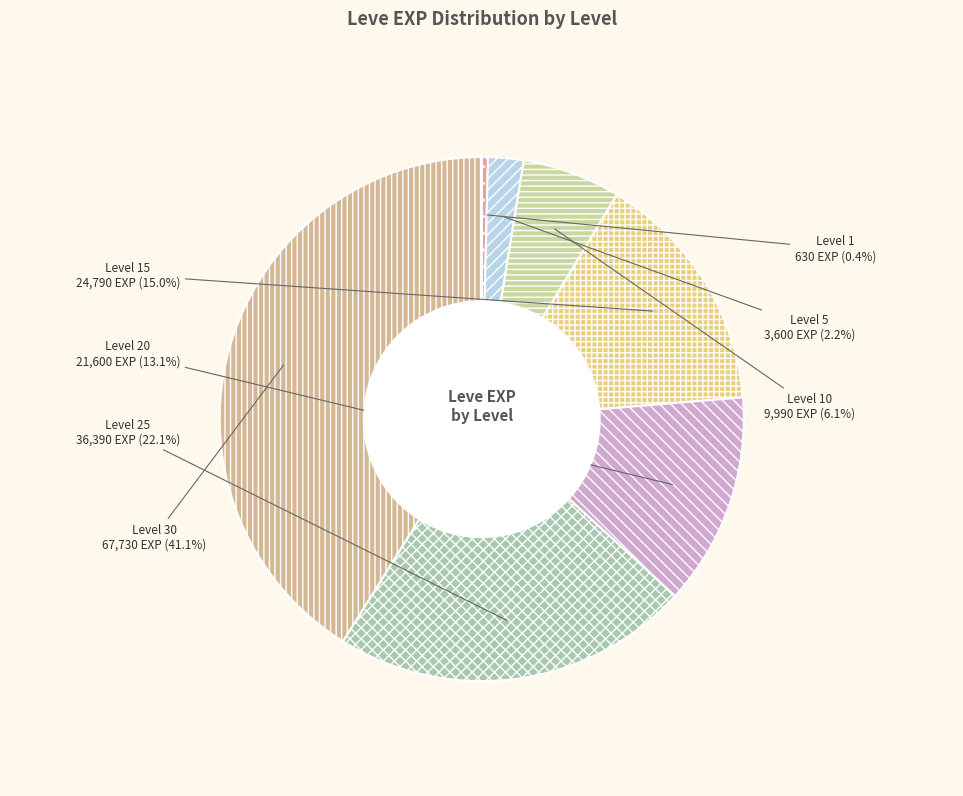

Which slice is the largest?

Level 30